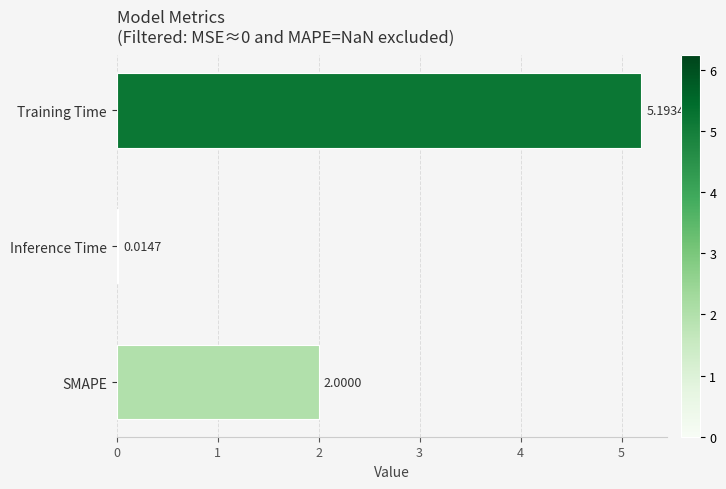

What is the sum of the values at SMAPE and Inference Time?

2.0